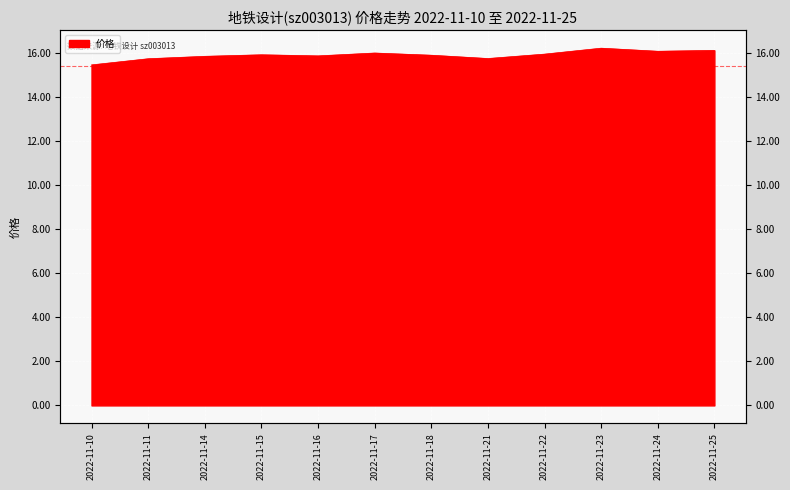

Reading left to right, what are all the values shown in this chart?

15.5	15.8	15.9	15.9	15.9	16.0	15.9	15.8	16.0	16.2	16.1	16.1